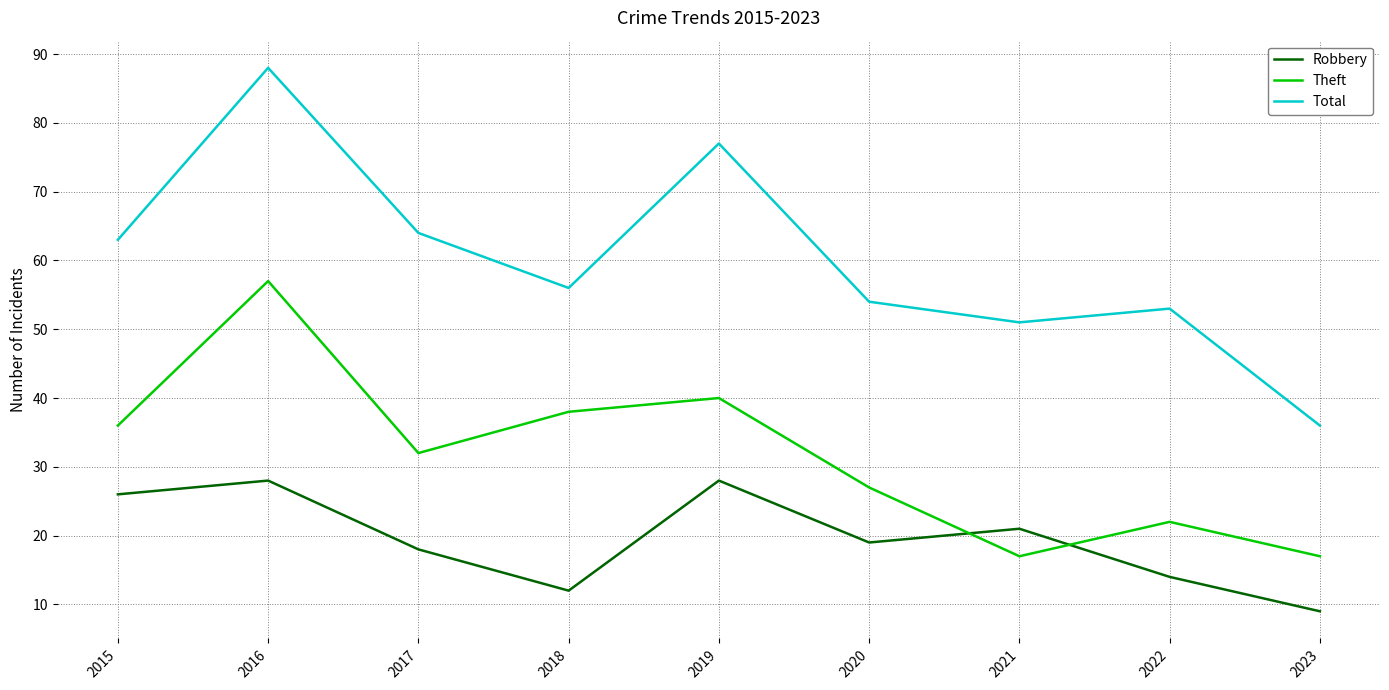

In Robbery, how many points are lower than both neighbors (excluding endpoints)?

2